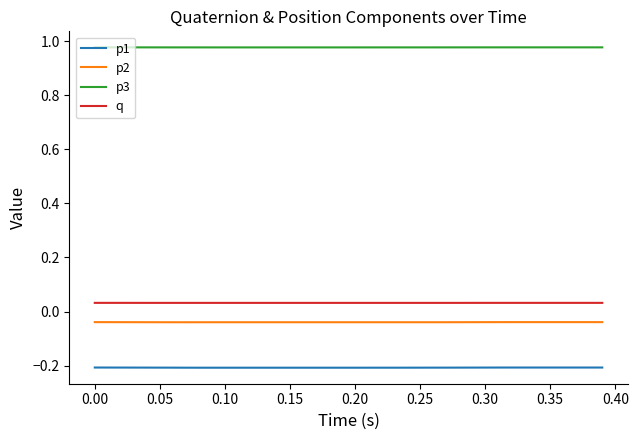

How many lines are shown in the chart?

4